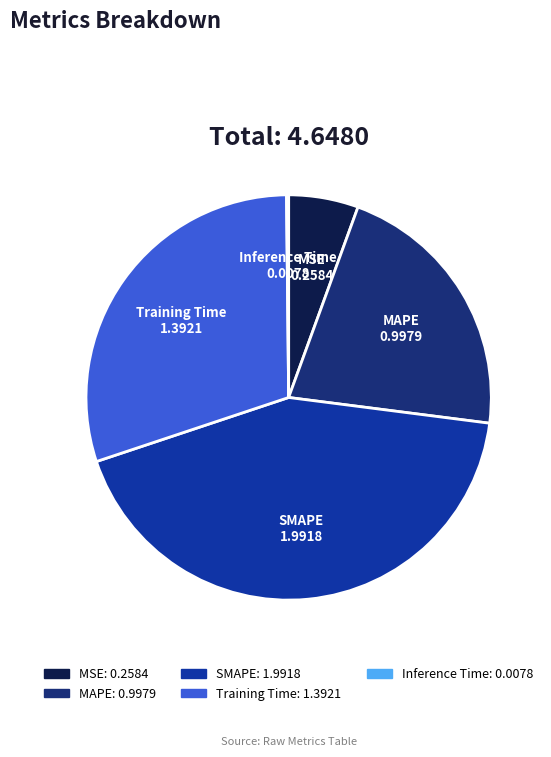

Is there a majority slice in this chart?

No